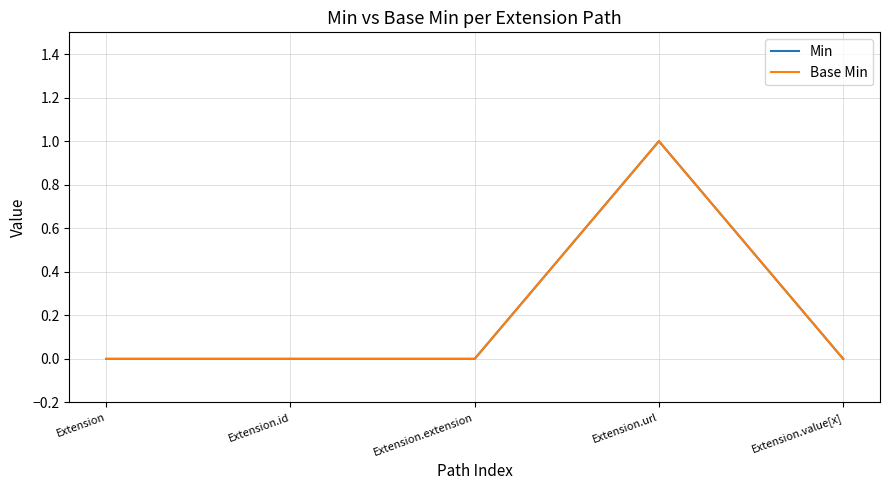

Does the chart display data point markers on the line(s)?

No